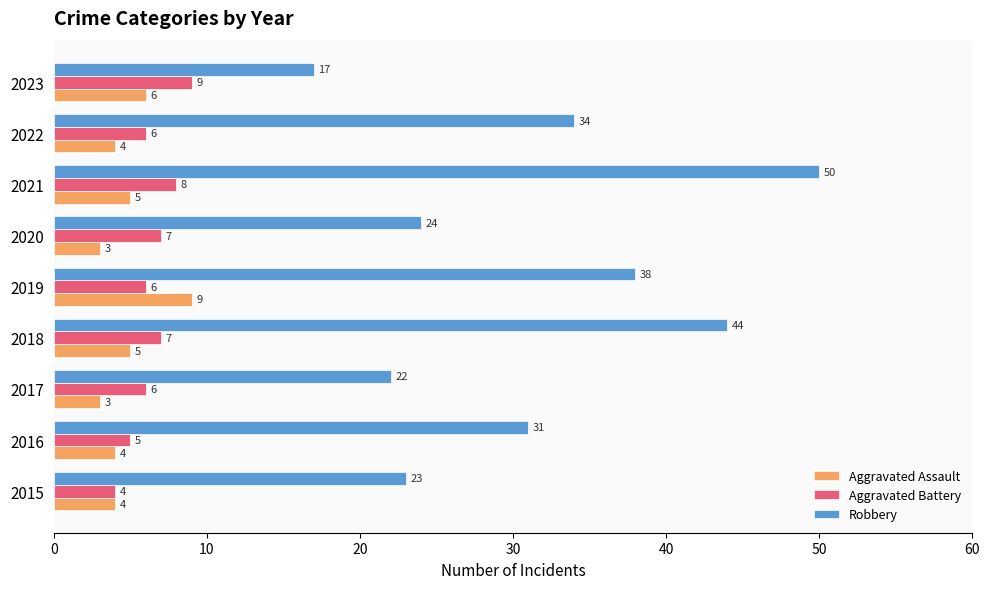

At which label does Aggravated Assault reach its peak?

2019